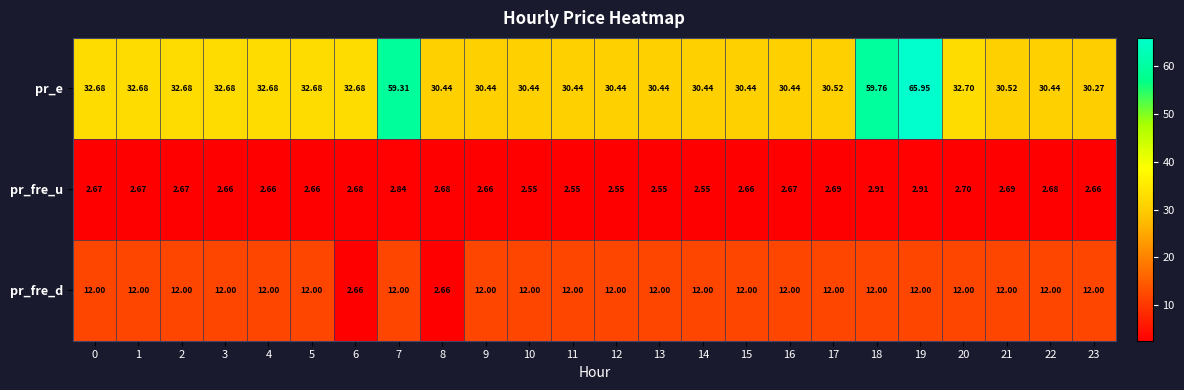

Between 17 and 19, which series saw the biggest shift?

pr_e